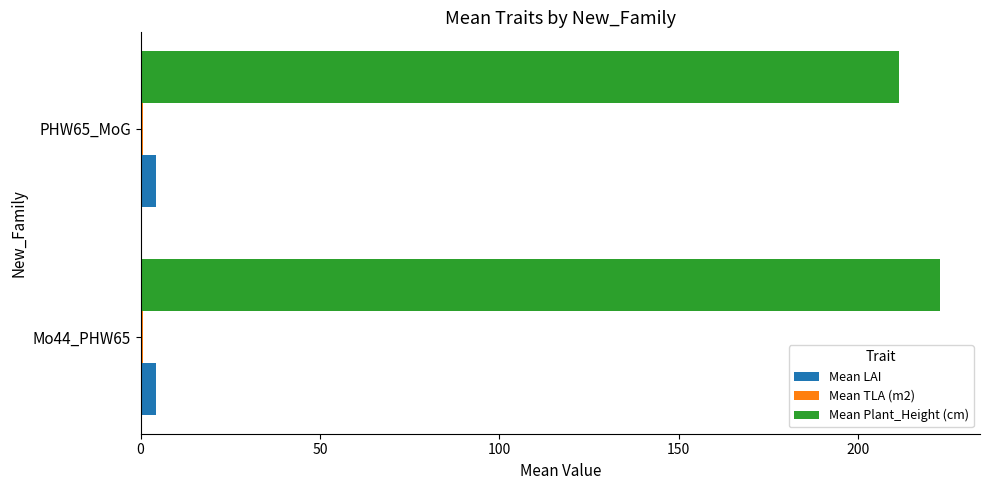

Which series has the largest total across all categories?

Mean Plant_Height (cm)